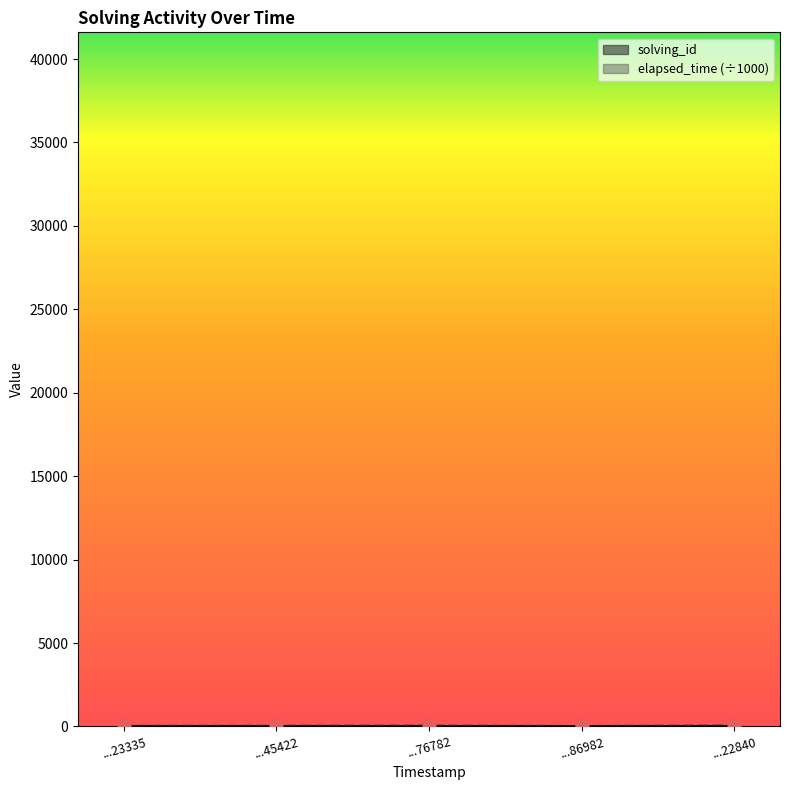

Which series contains the lowest Y value?

solving_id